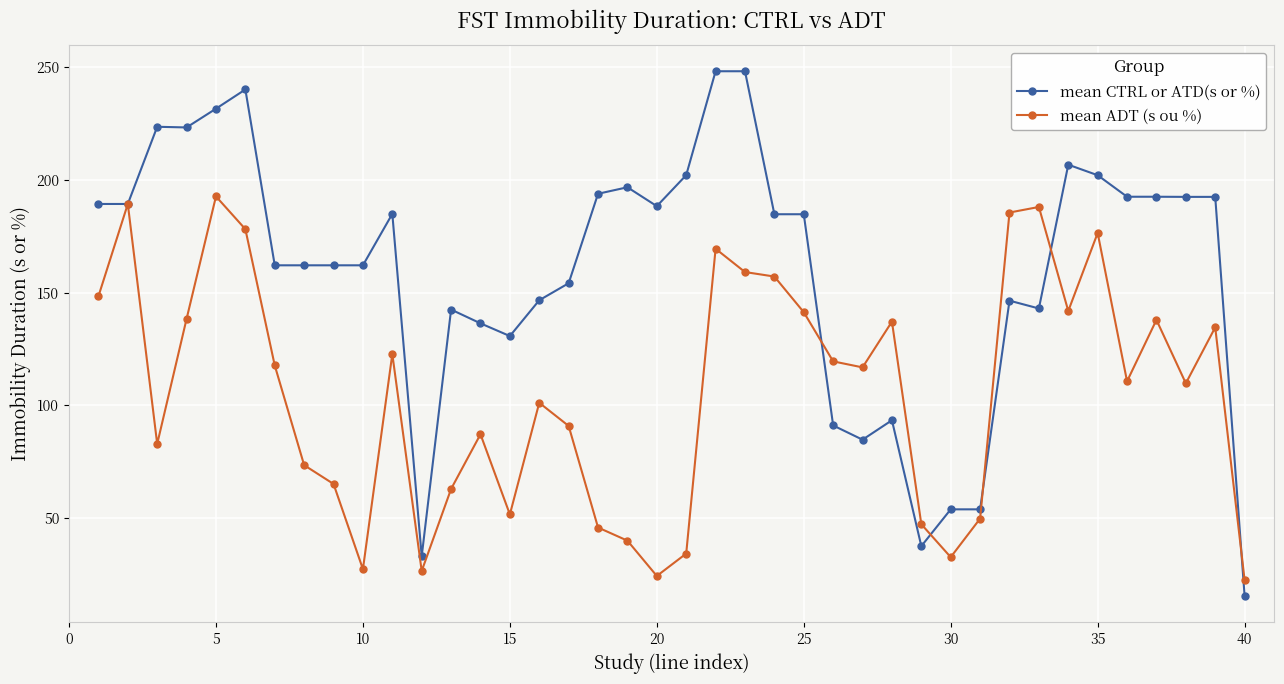

True or false: mean ADT (s ou %) has more than 1 interior local peaks.

True